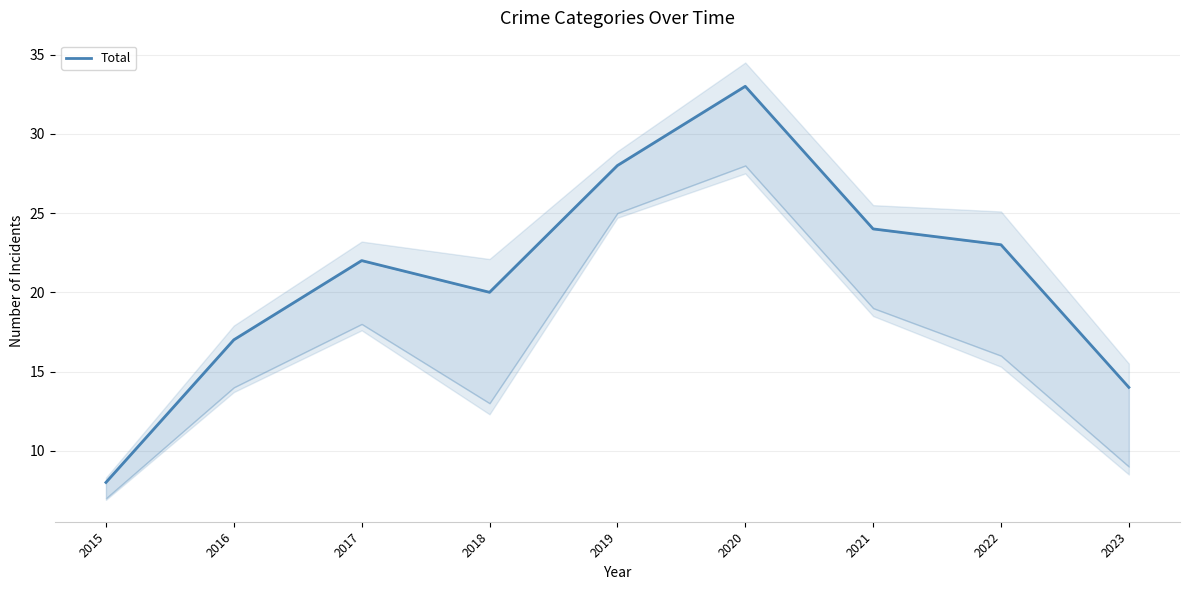

How many interior local peaks (higher than both neighbors) does the data have?

2